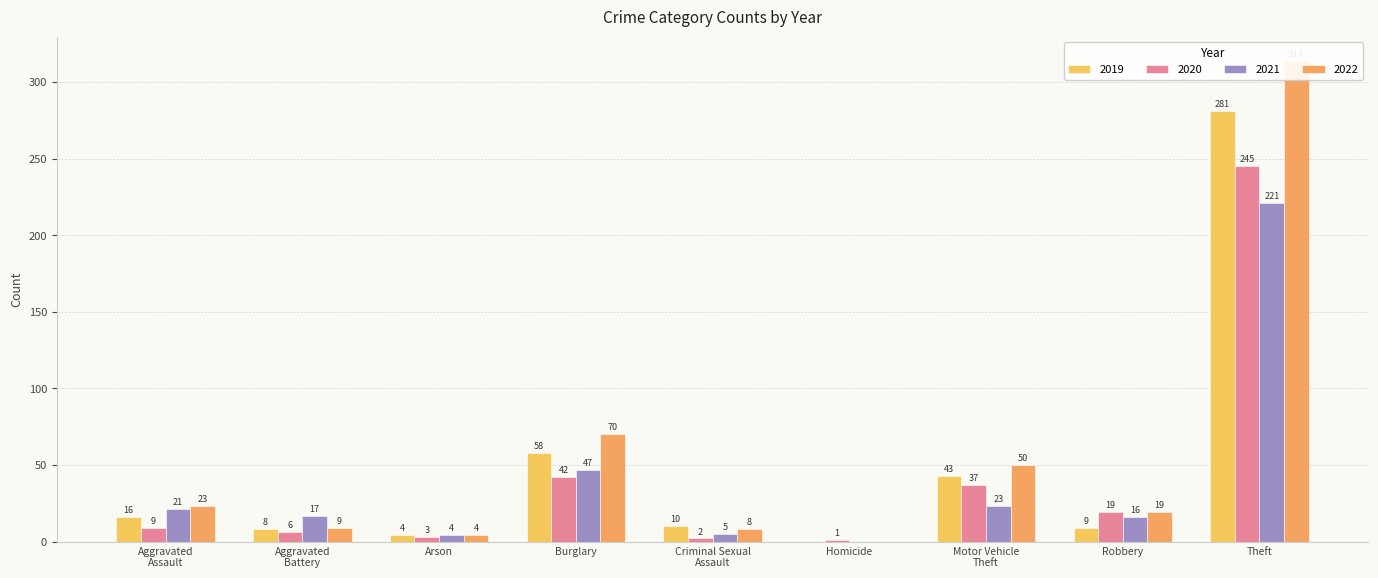

At which category does the chart reach its minimum across all series?

Homicide